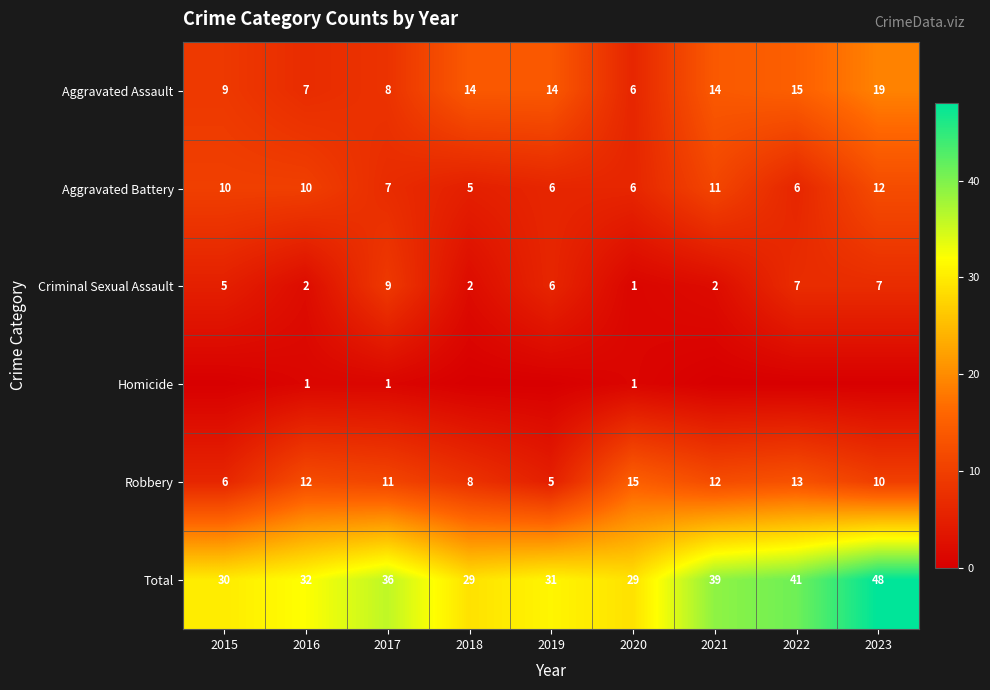

What is the average value of the Aggravated Assault series?

12